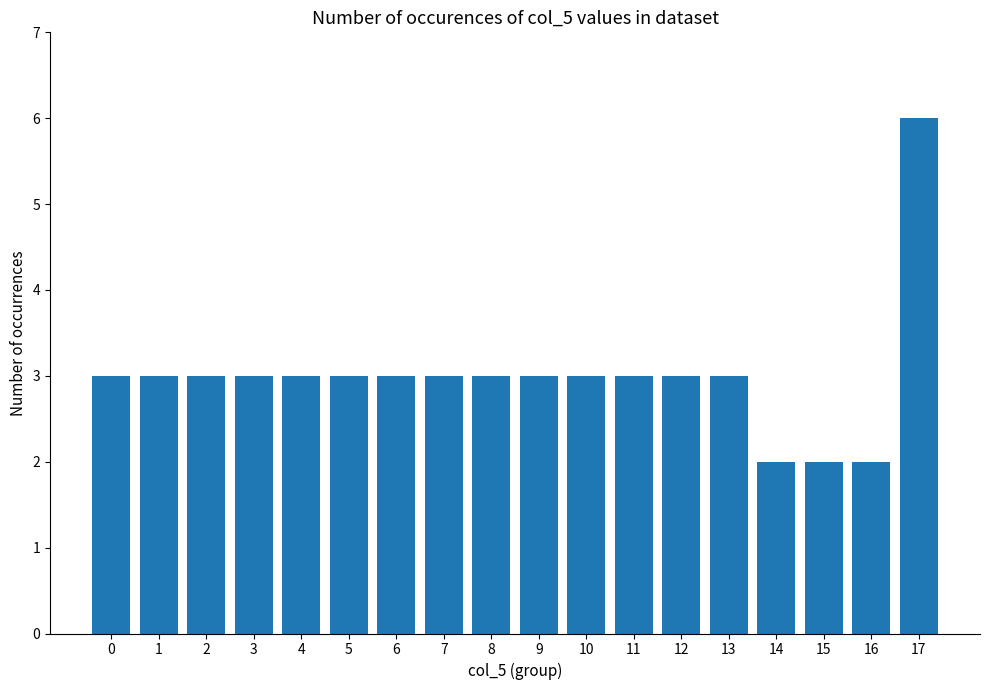

What is the approximate value at 4?

3